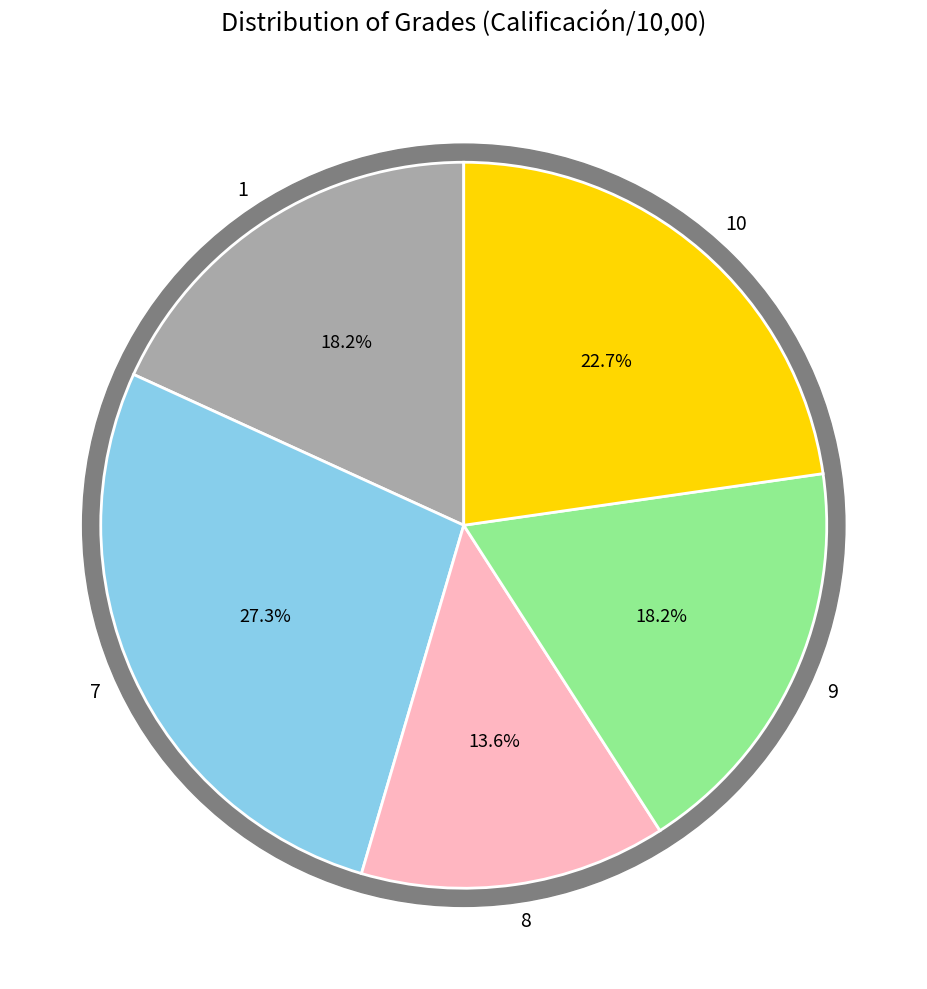

Combined, do 7 and 9 account for over 50%?

No